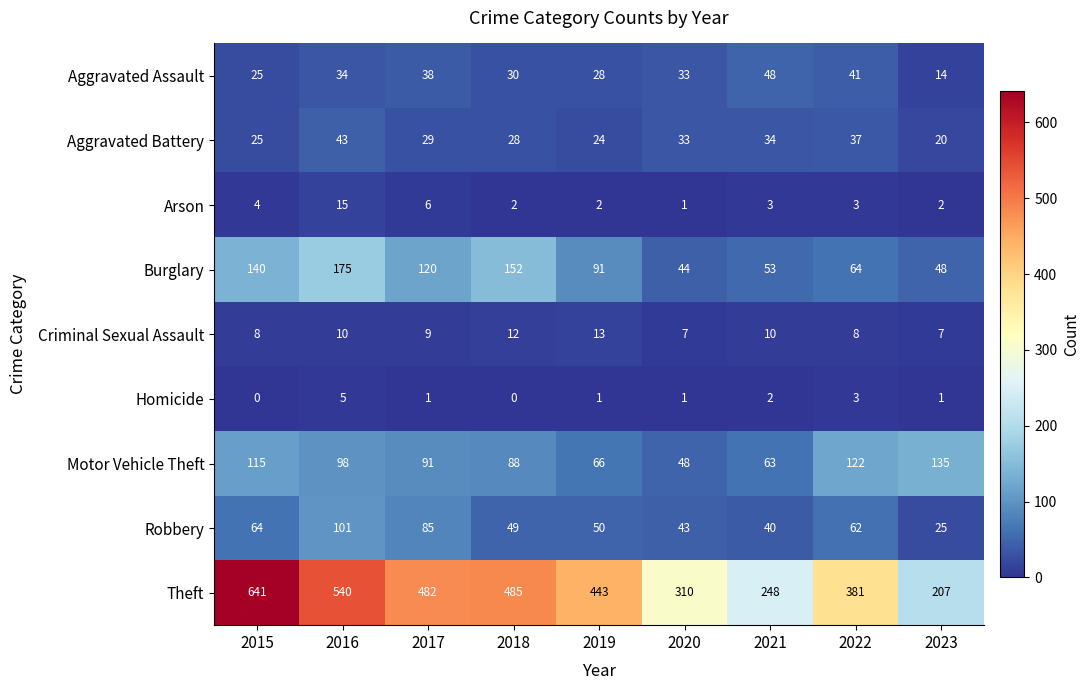

At 2017, list the series in order from largest to smallest.

Theft, Burglary, Motor Vehicle Theft, Robbery, Aggravated Assault, Aggravated Battery, Criminal Sexual Assault, Arson, Homicide